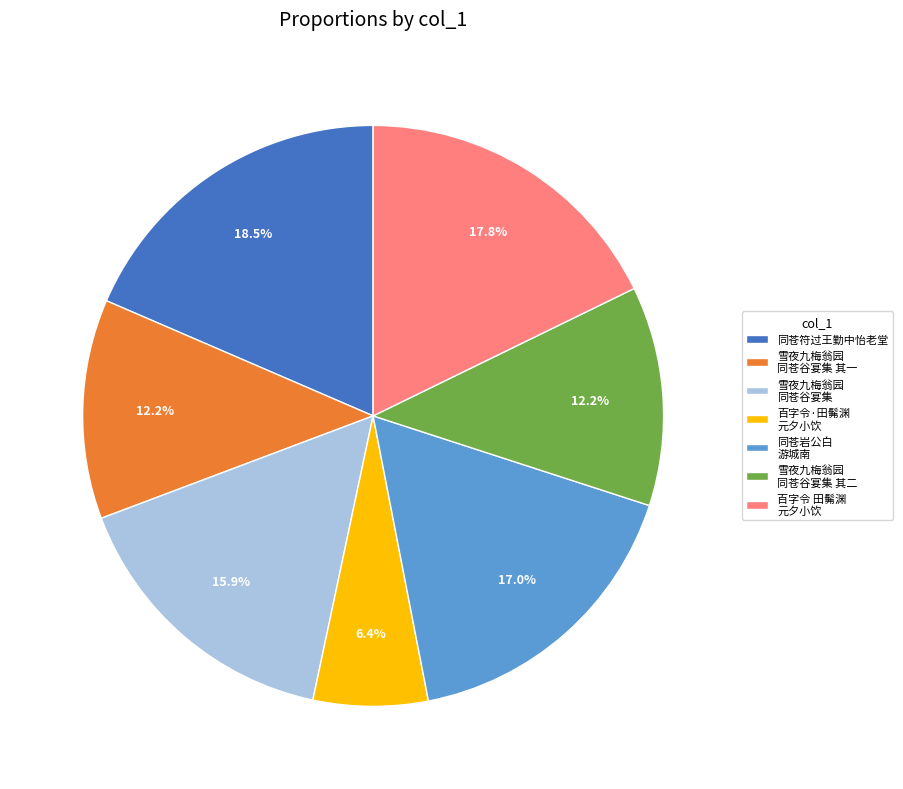

Which slice is the smallest?

百字令·田髴渊 元夕小饮